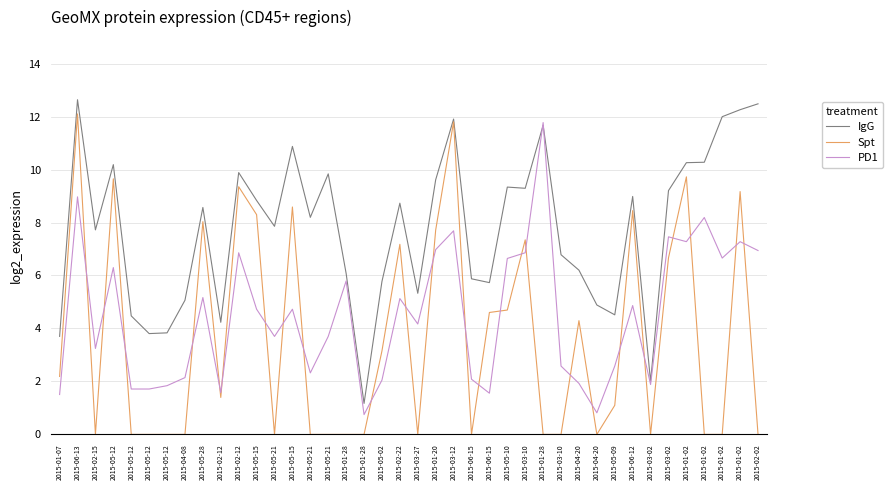

The value of Spt at 2015-02-22 is 7.2. True or false?

True